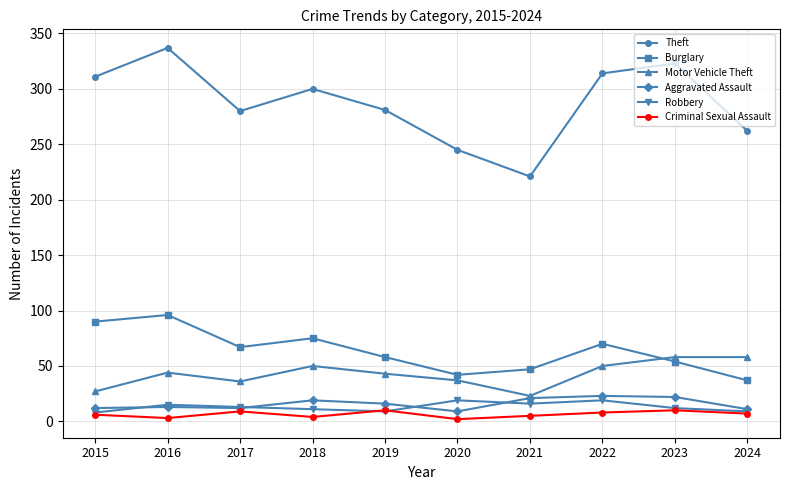

What is the difference between the second highest and minimum values in the Robbery series?

11